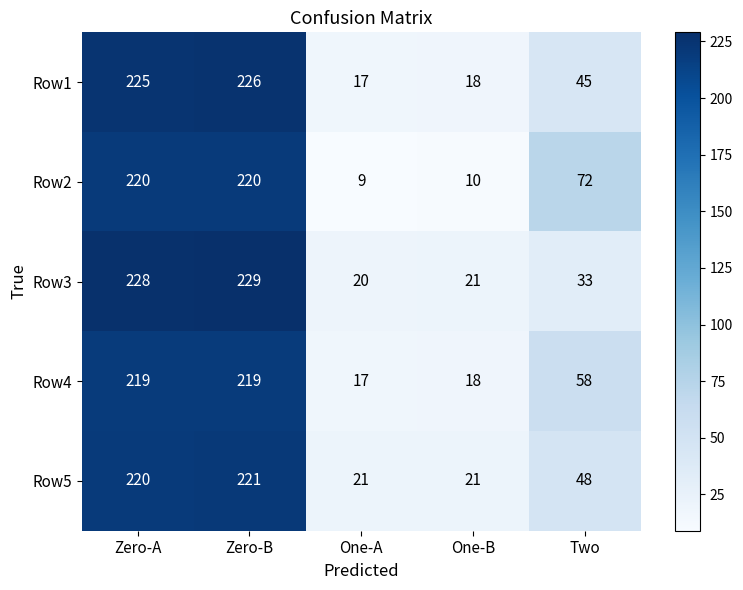

What is the smallest value displayed?

9